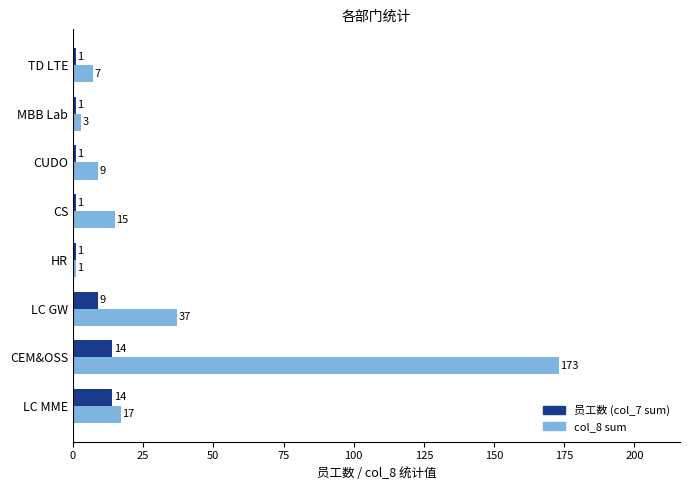

What is the highest value of the col_8 sum series?

173